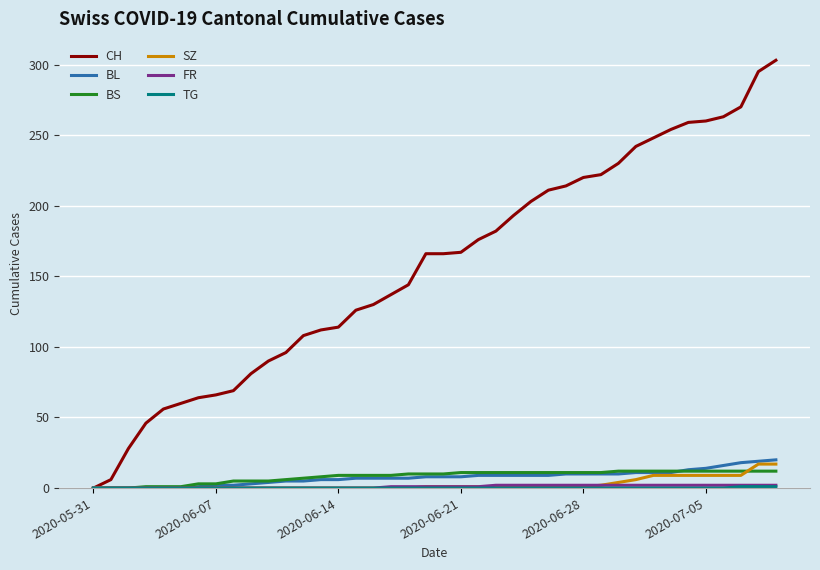

Which series has the largest total across all categories?

CH